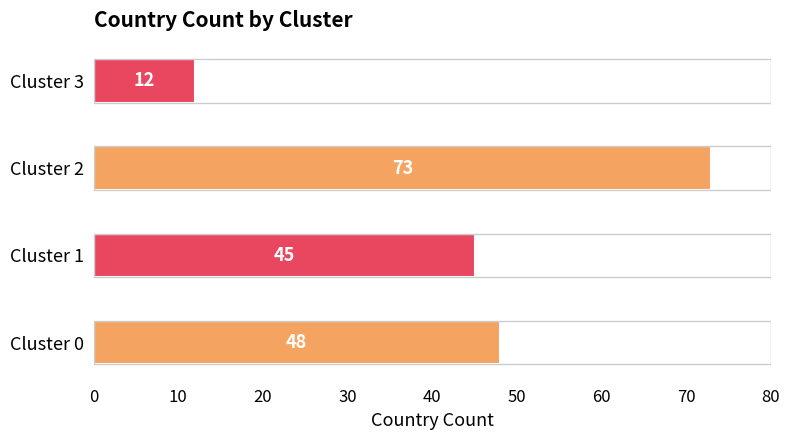

Which has a higher value, Cluster 3 or Cluster 0?

Cluster 0